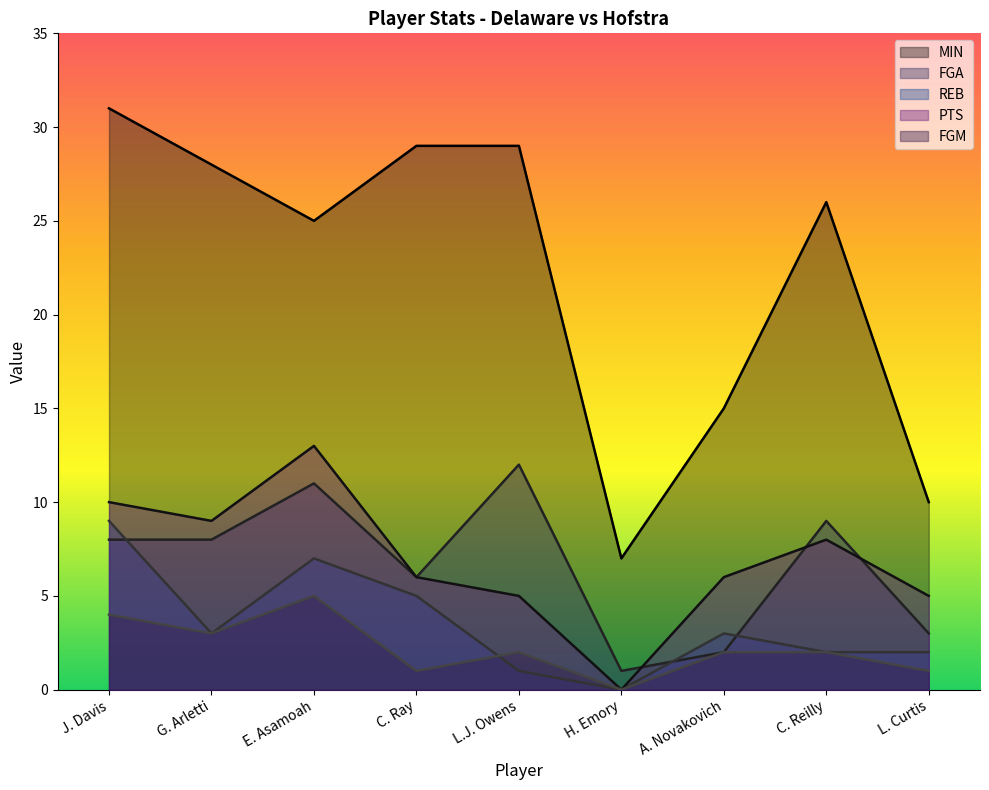

Reading left to right, what are all the values shown in this chart?

MIN: 31	28	25	29	29	7	15	26	10
FGA: 8	8	11	6	12	1	2	9	3
REB: 9	3	7	5	1	0	3	2	2
PTS: 10	9	13	6	5	0	6	8	5
FGM: 4	3	5	1	2	0	2	2	1